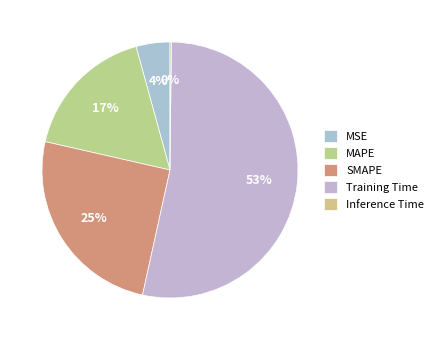

Is MAPE the majority of the pie?

No